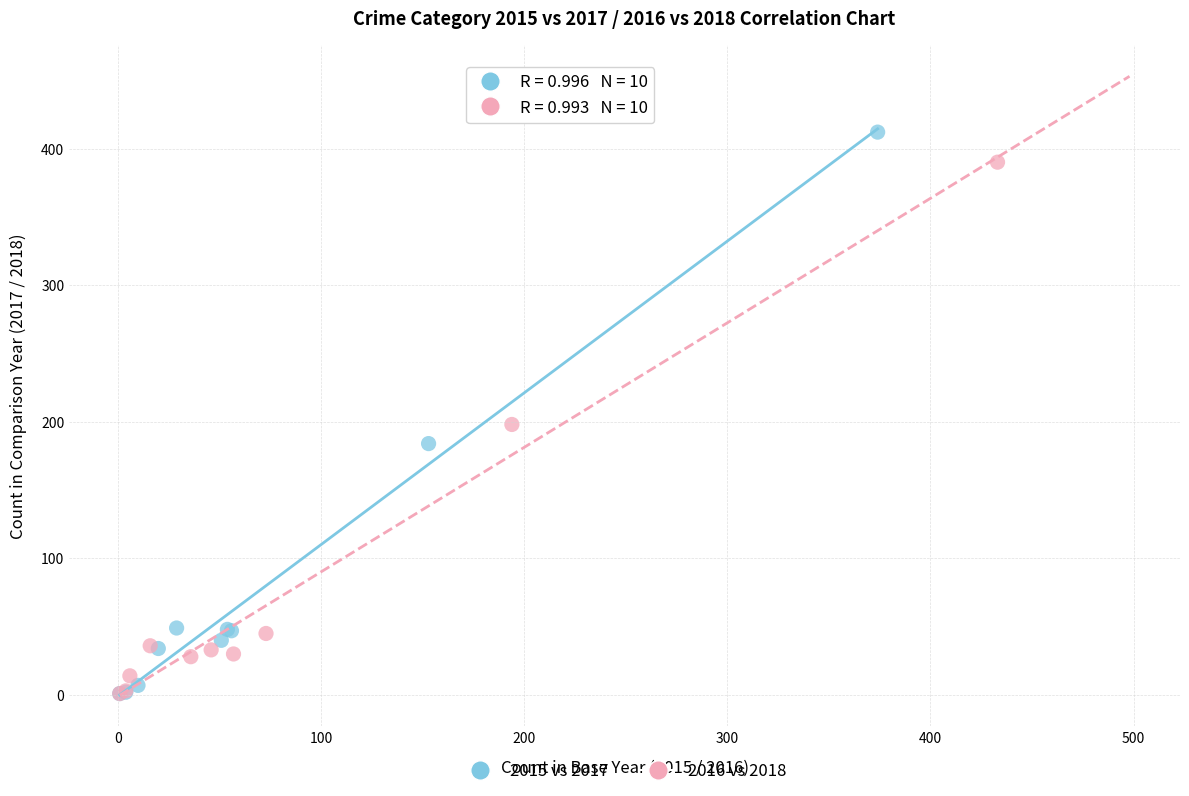

Which series contains the highest Y value?

2015 vs 2017